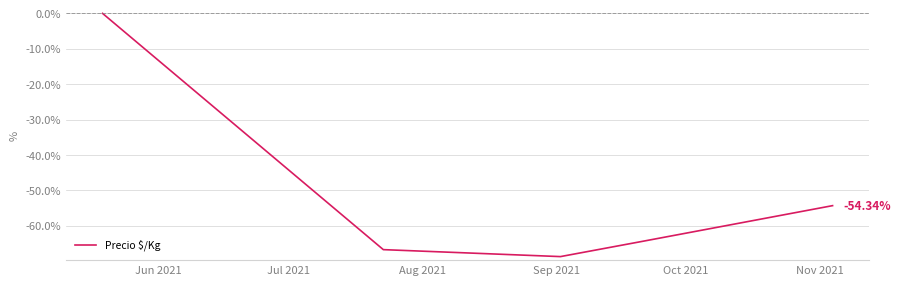

How many lines are shown in the chart?

1